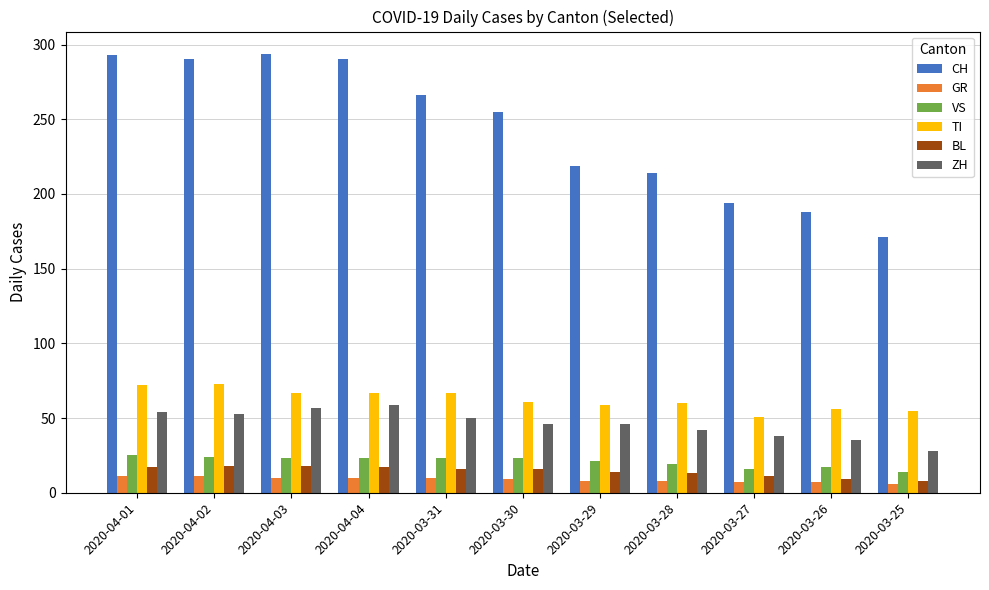

How many bars are there in total?

66